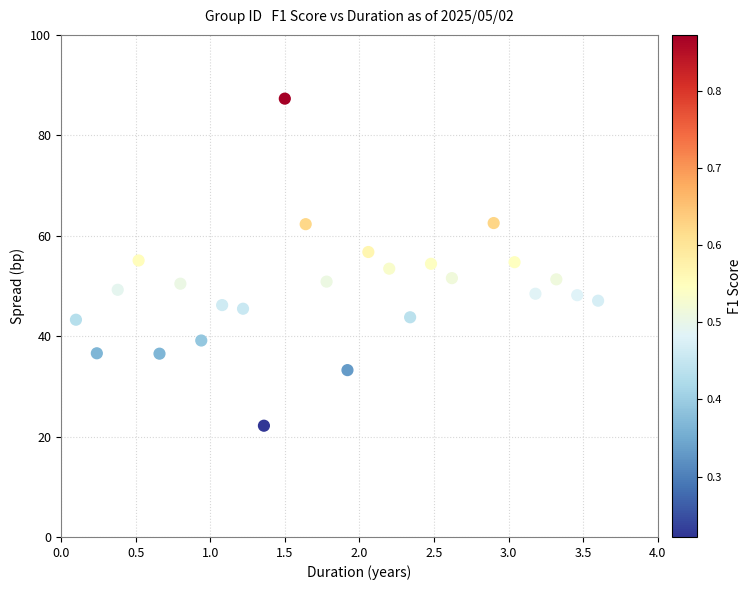

What is the range of X values (max minus min)?

3.5